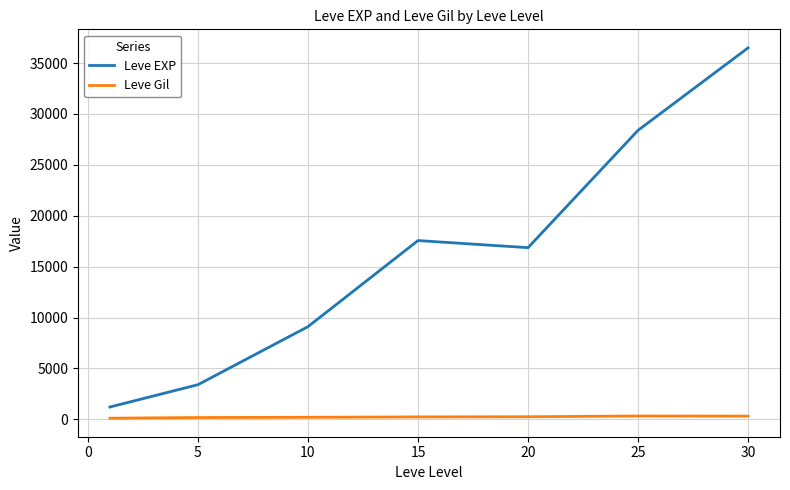

Which series has the largest range (max minus min)?

Leve EXP